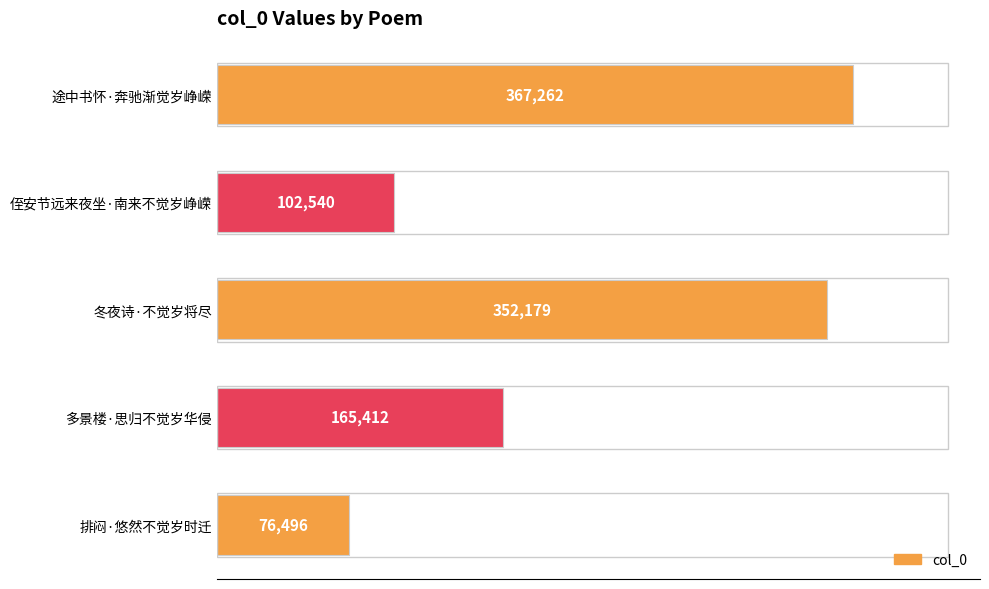

What is the sum of all values?

1063889